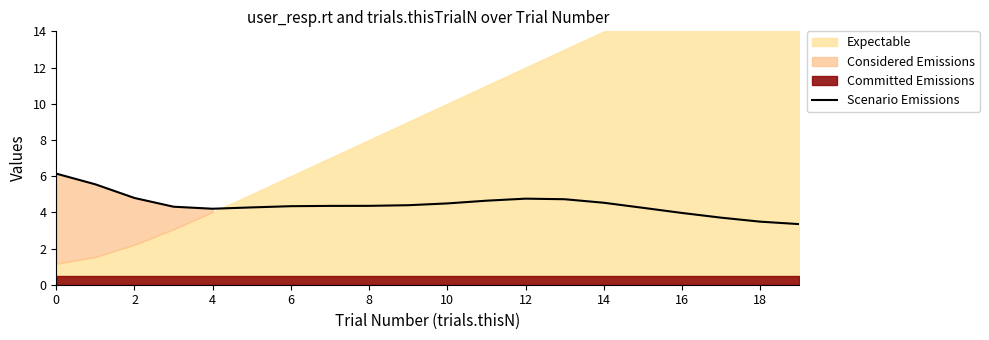

What is the smallest value displayed?

3.3